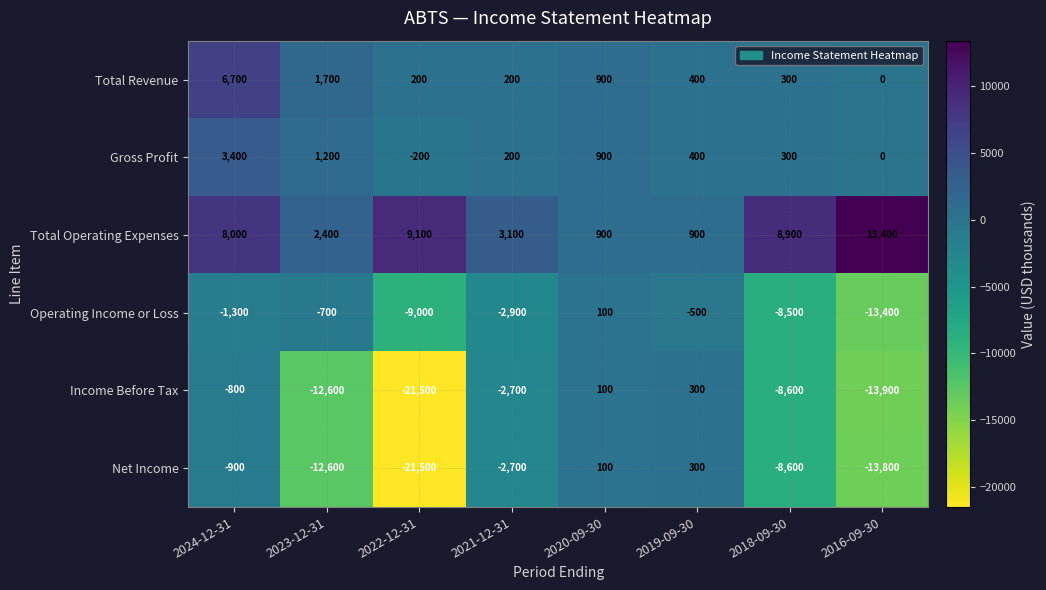

Is it true that Gross Profit equals 900 at 2020-09-30?

True